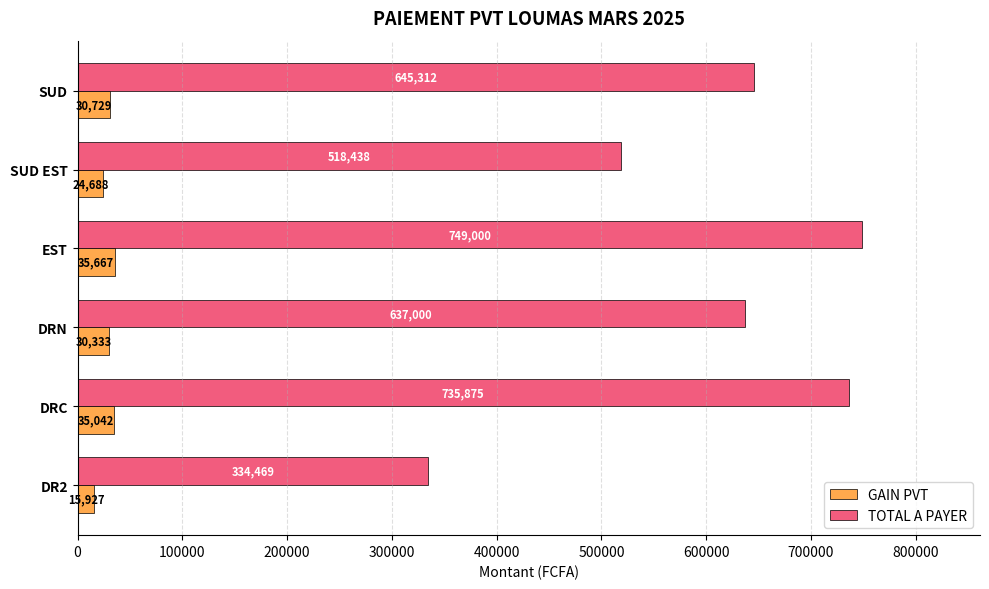

Count the number of data series in this chart.

2